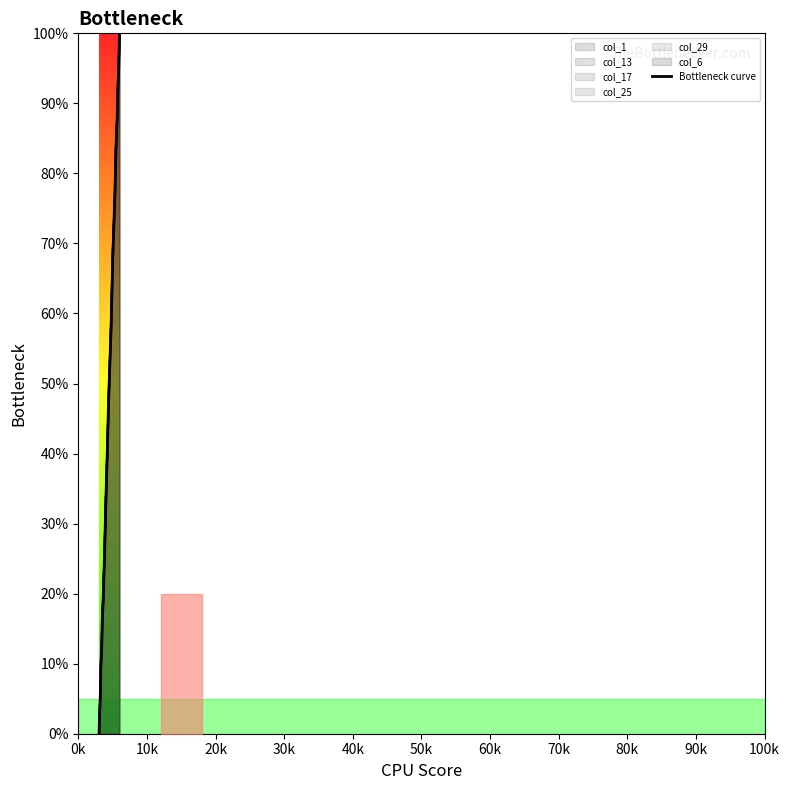

How many values are below 38?

10